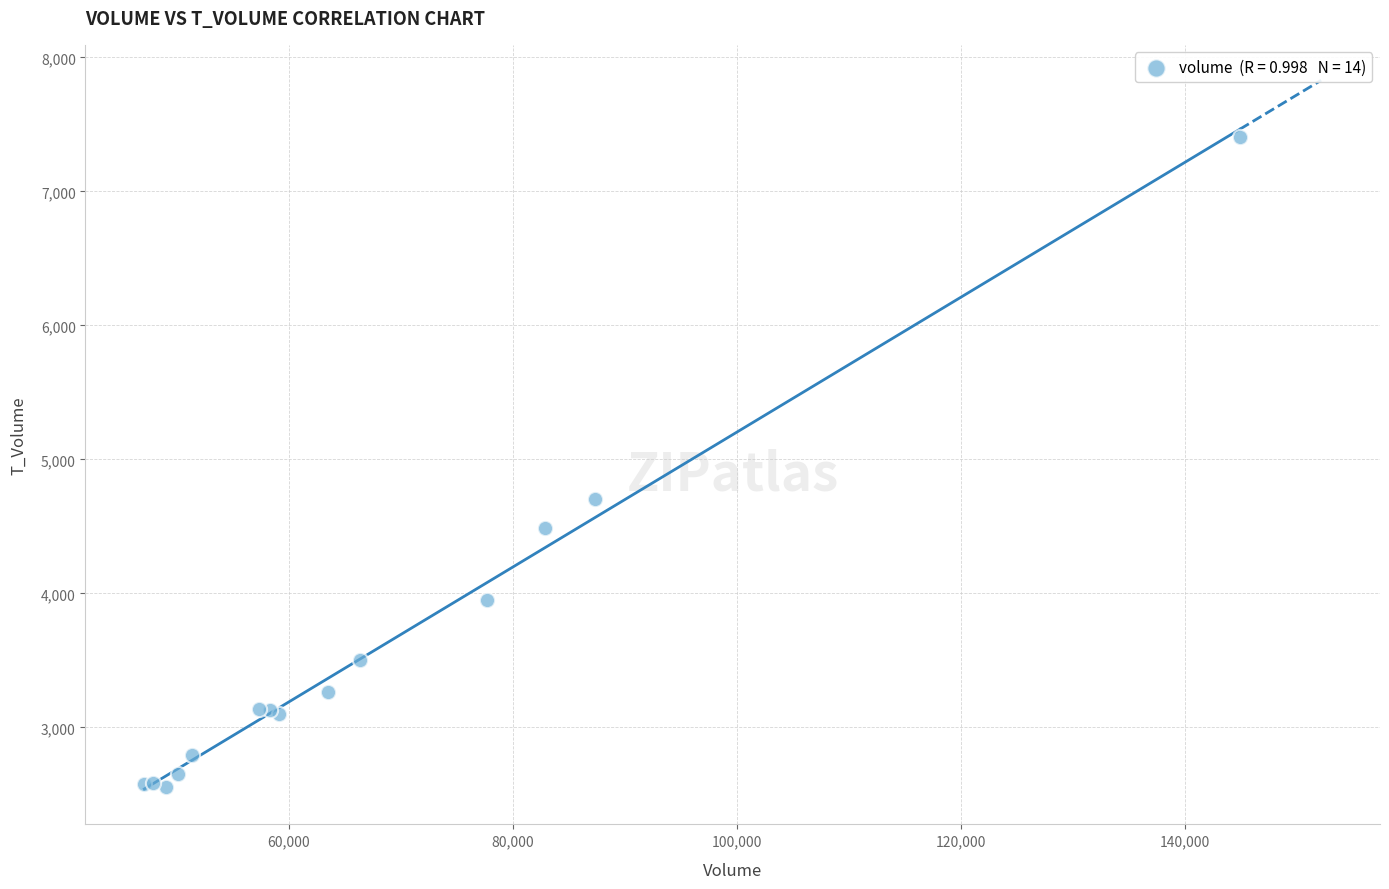

What Y value in the scatter plot is closest to 4980?

4707